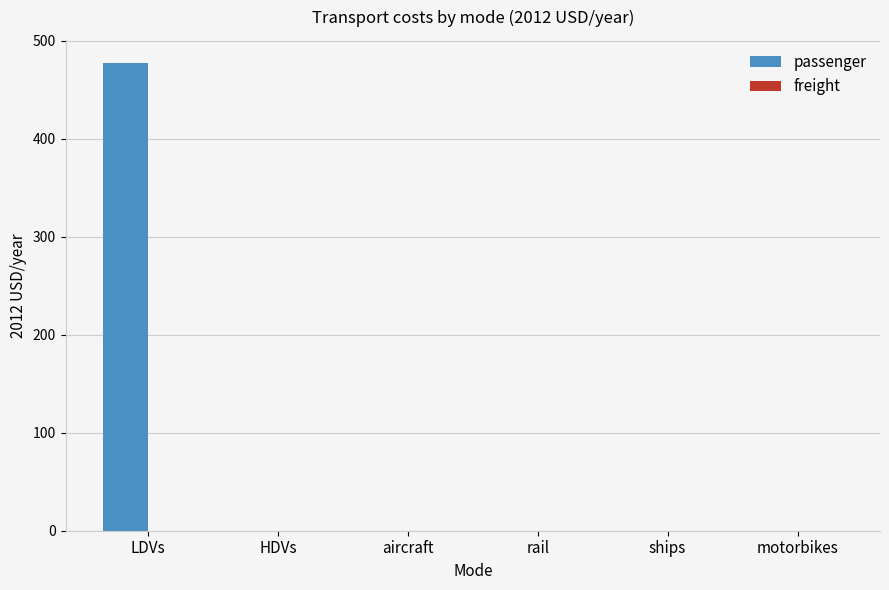

The value at LDVs is 256.0. True or false?

False